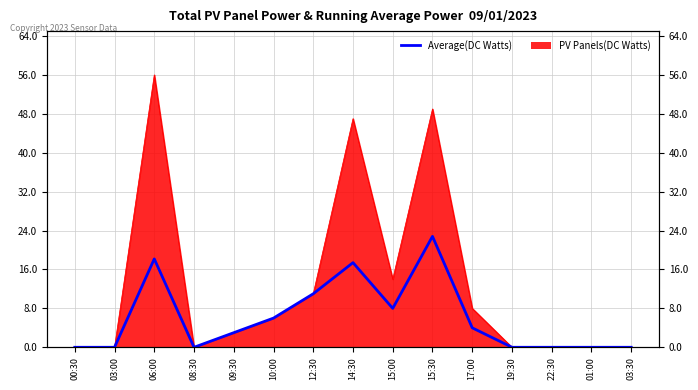

What is the label of the 13th point from the right?

06:00